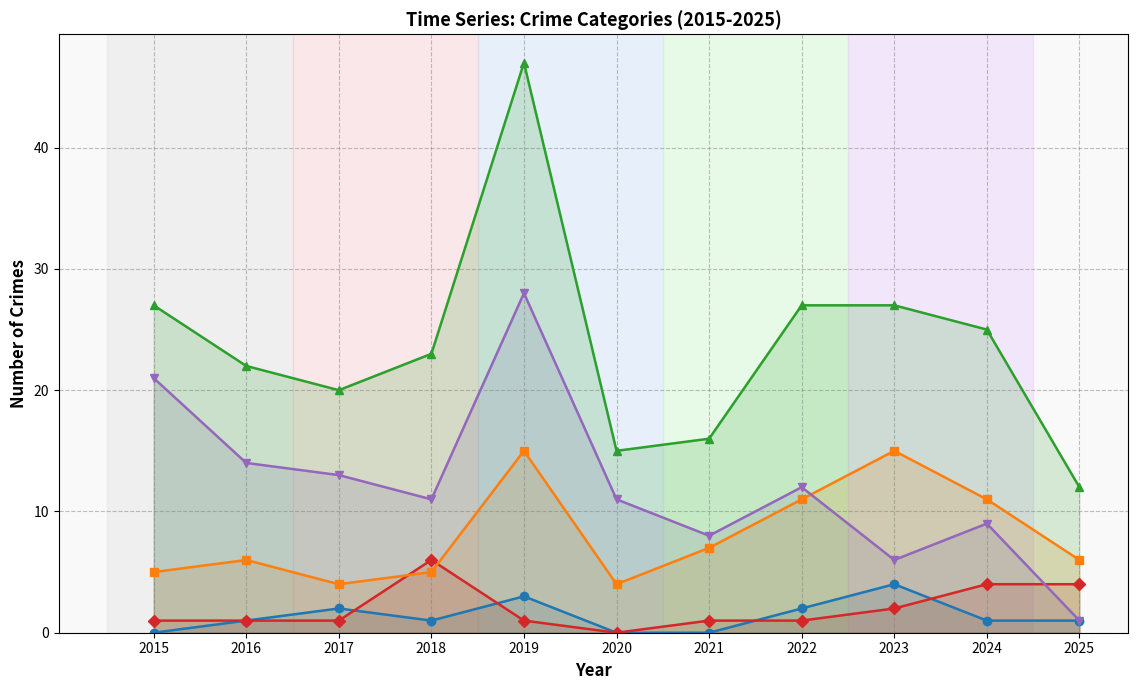

Rank the series at 2021 from highest to lowest value.

Total, Theft, Robbery, Aggravated Battery, Aggravated Assault